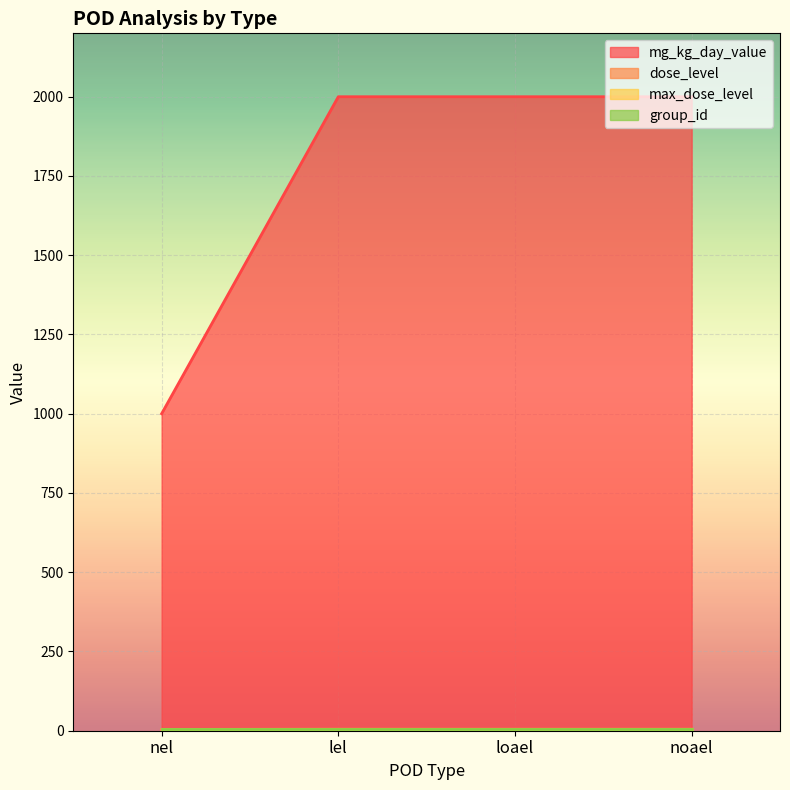

Reading right to left, transcribe all the data shown in this chart.

mg_kg_day_value: noael=2000	nel=1000	loael=2000	lel=2000
dose_level: noael=5	nel=4	loael=5	lel=5
max_dose_level: noael=5	nel=5	loael=5	lel=5
group_id: noael=6	nel=6	loael=6	lel=6